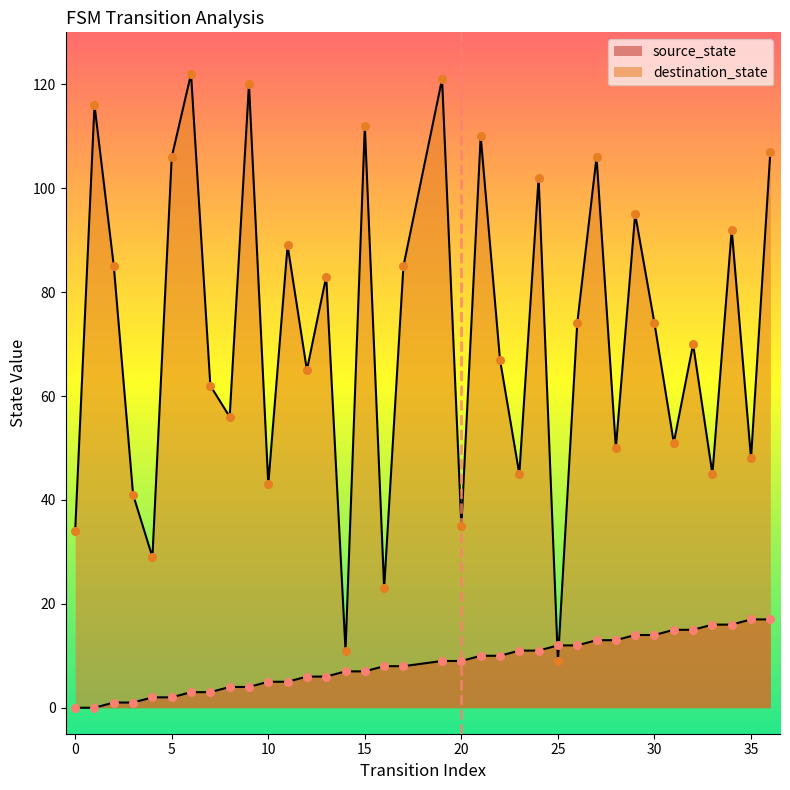

At how many categories does at least one series exceed 94?

11